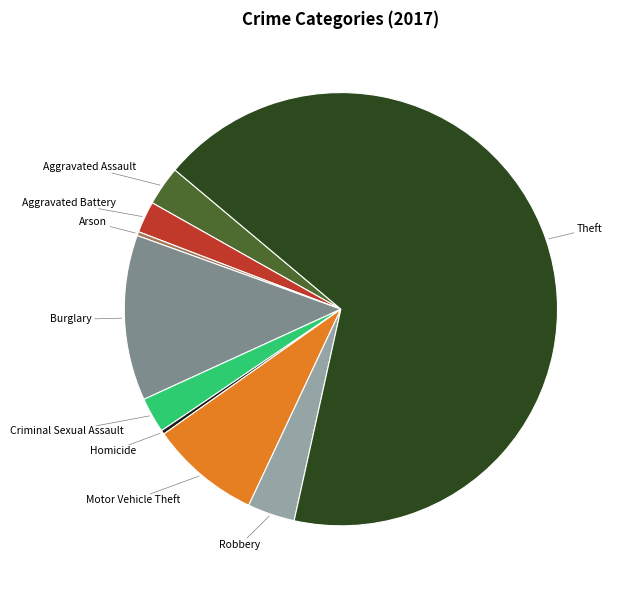

Is there any slice that represents more than half of the pie?

Yes